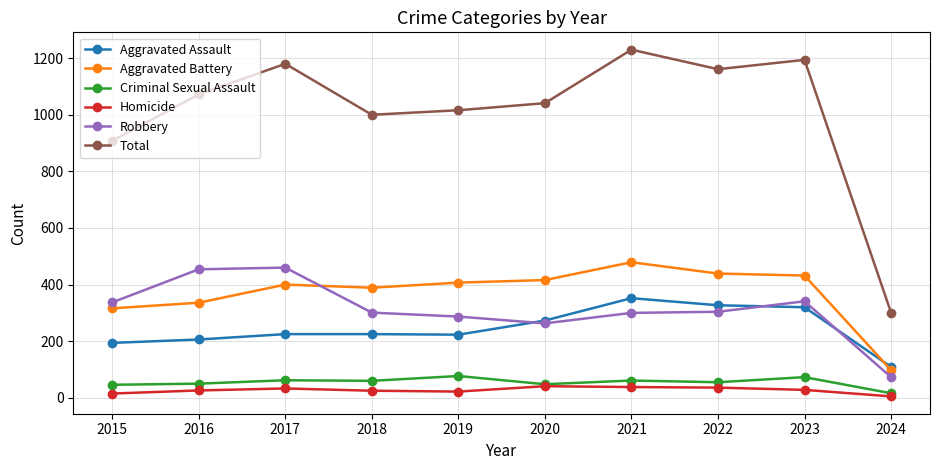

Which series has the largest range (max minus min)?

Total